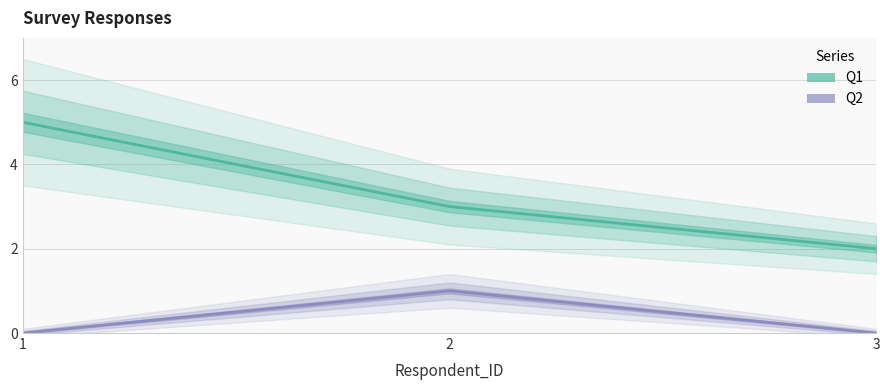

Which series has the largest total across all categories?

Q1